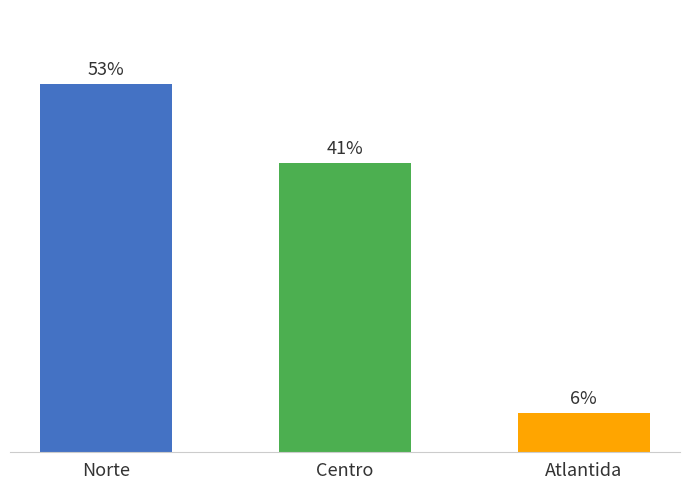

What is the minimum value shown in the chart?

5.7